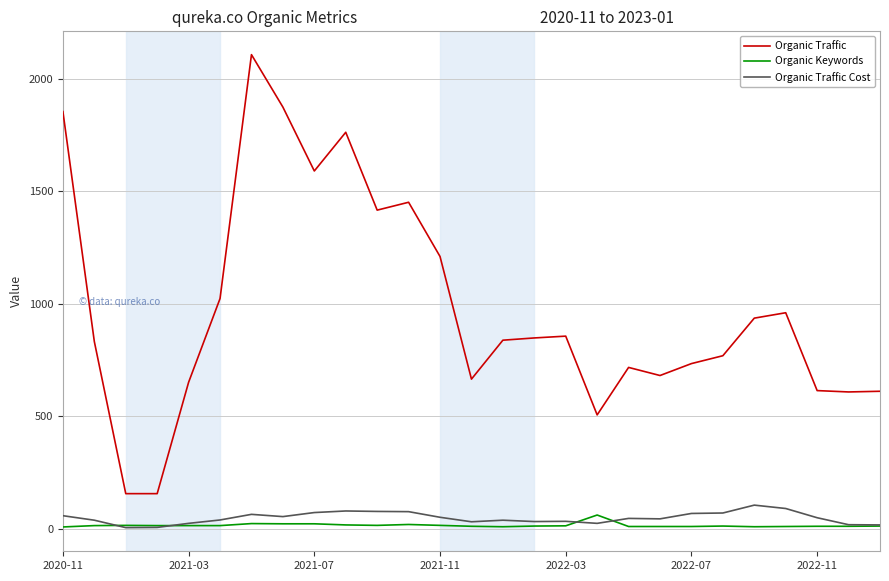

Does the chart display data point markers on the line(s)?

No